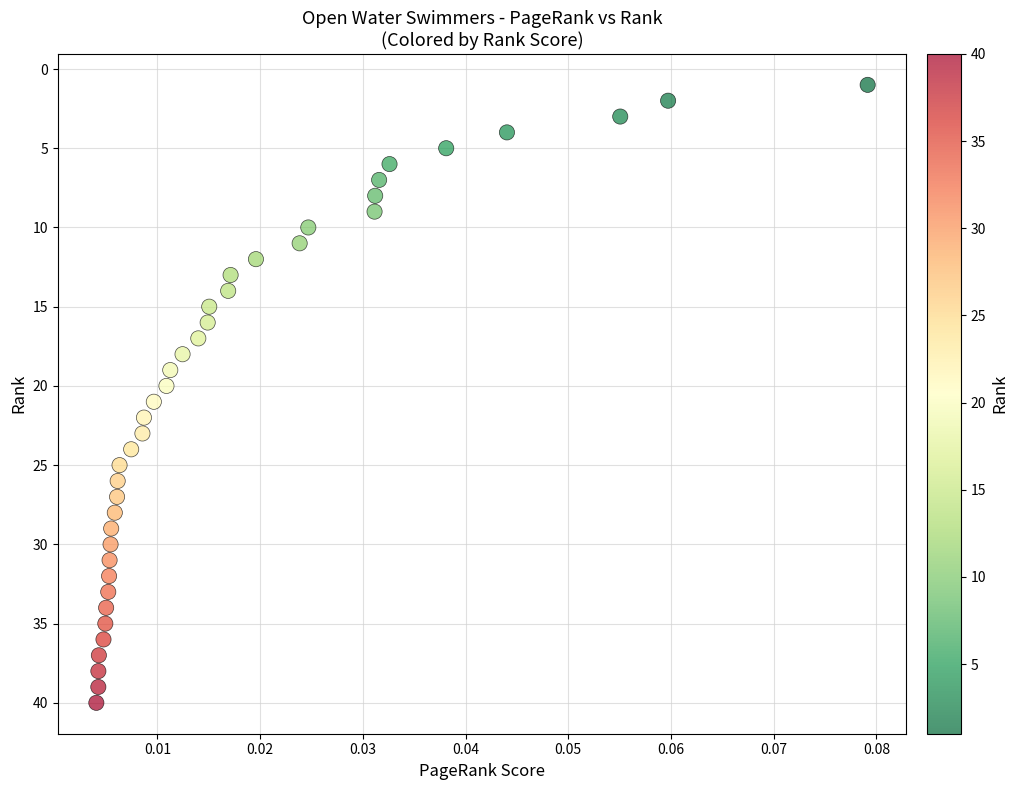

What is the range of Y values (max minus min)?

39